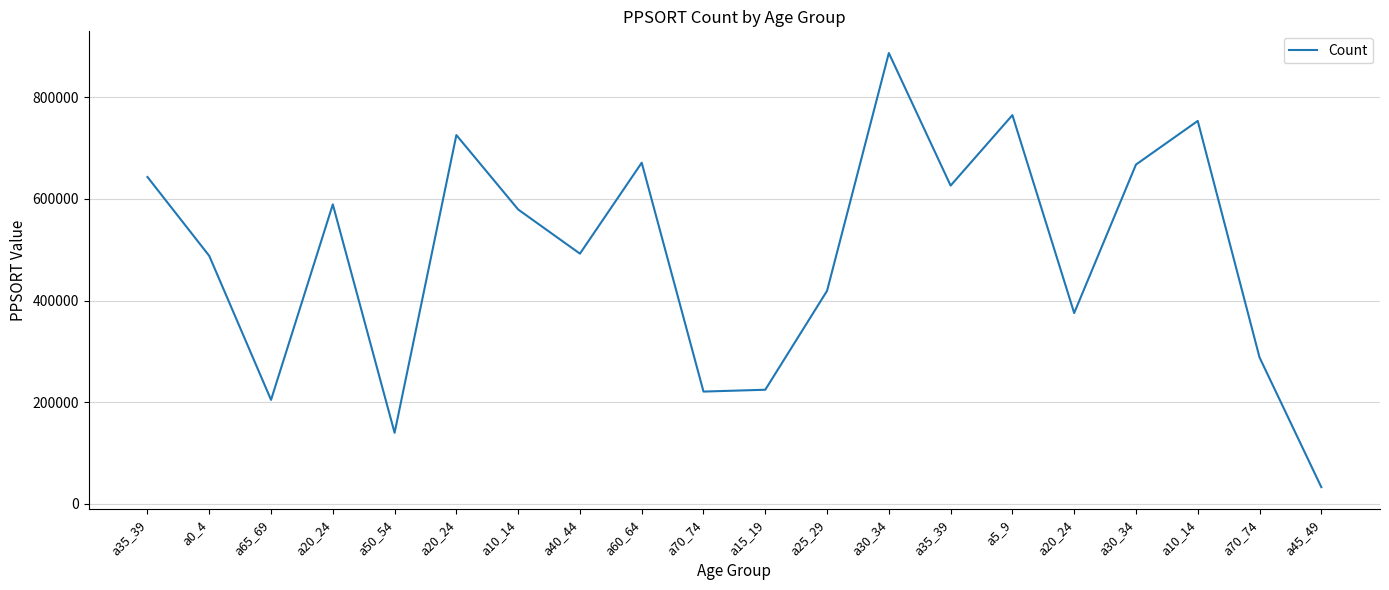

How many lines are shown in the chart?

1